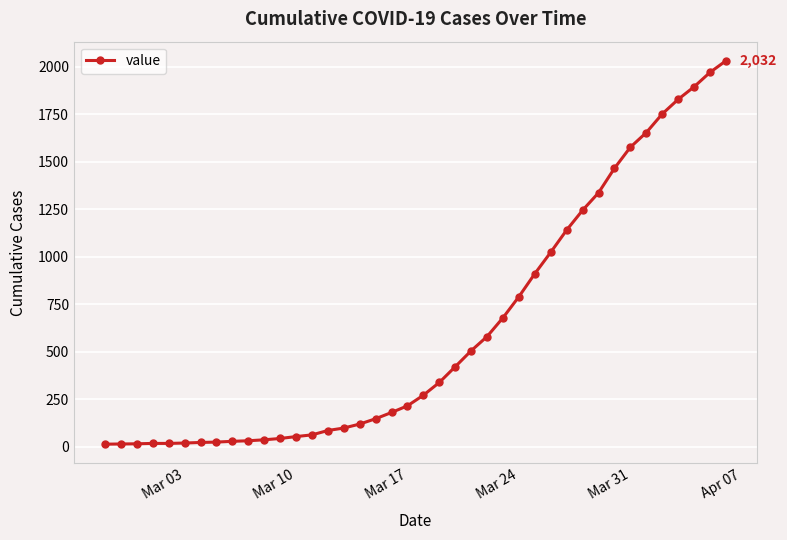

What is the average value?

616